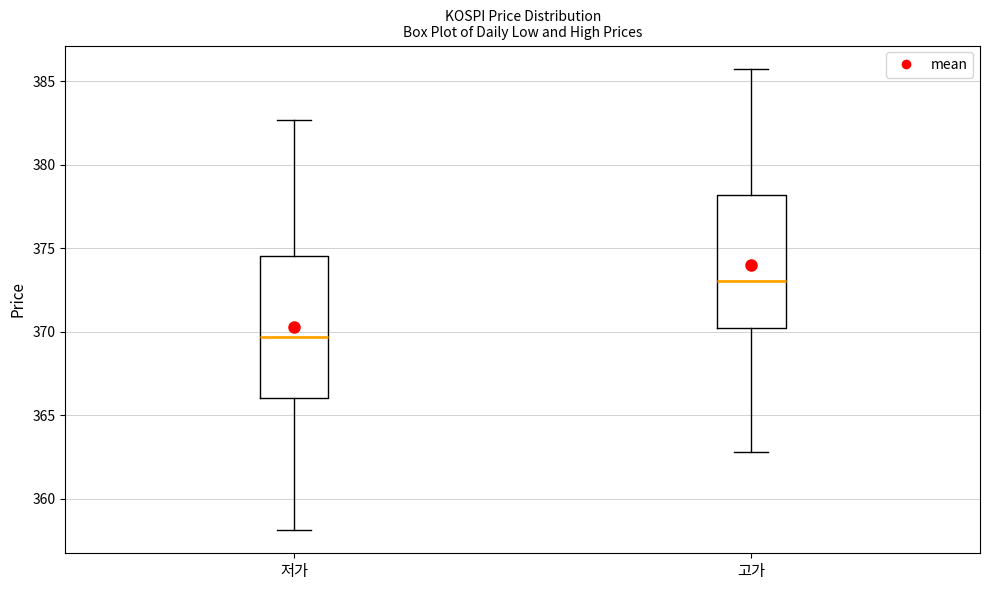

Reading left to right, transcribe this box plot: for each box, give where its median line is, the range the box spans, and where its two whiskers end, as read against the y-axis. The values are not printed on the chart, so give them approximately, as read against the axis.

저가: median 369.5, box 366.0 to 374.5, whiskers 358.0 to 382.5
고가: median 373.0, box 370.0 to 378.0, whiskers 363.0 to 386.0